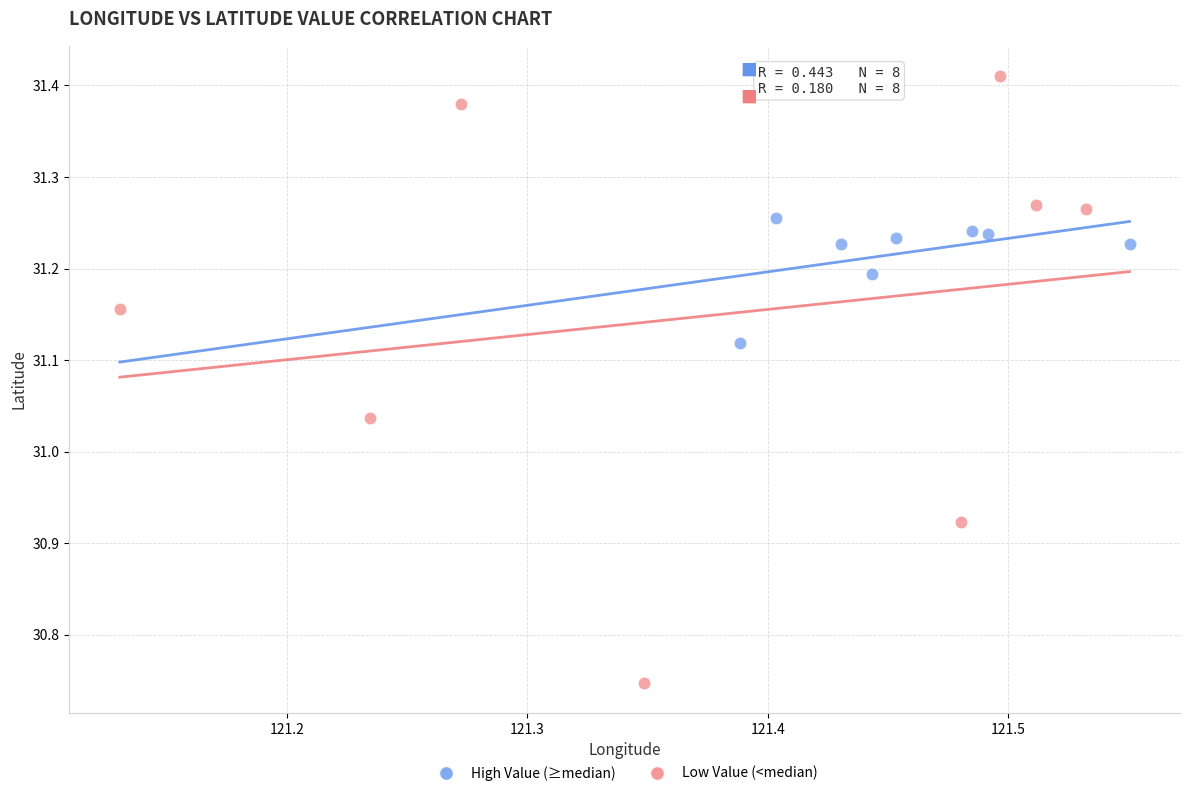

Which series contains the lowest Y value?

Low Value (<median)